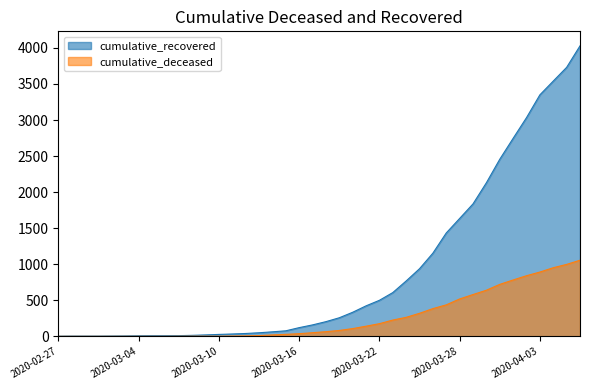

What is the label of the 5th point from the right?

2020-04-02